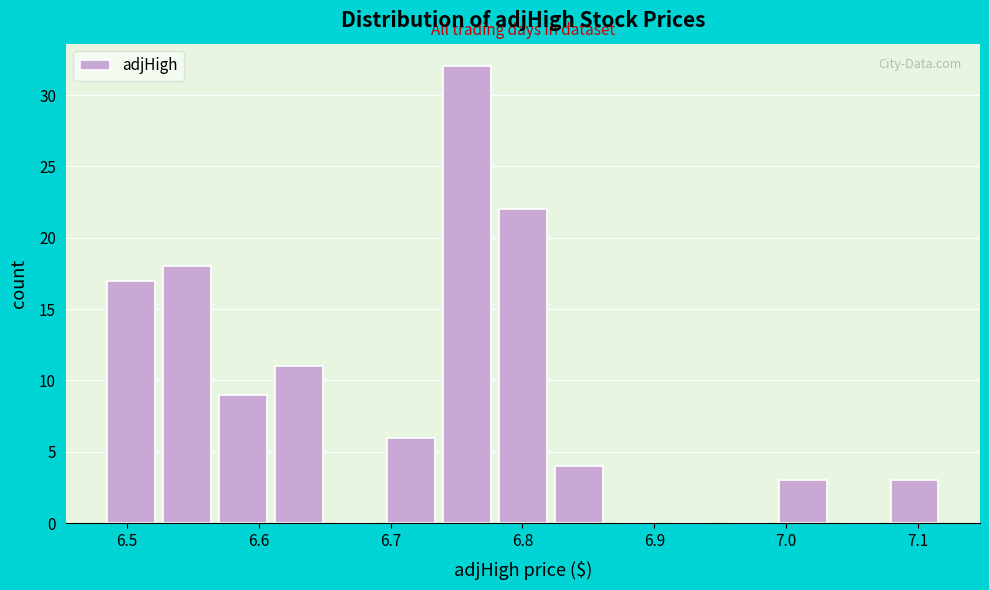

Over which range of the x-axis is the bar tallest?

6.74 to 6.78